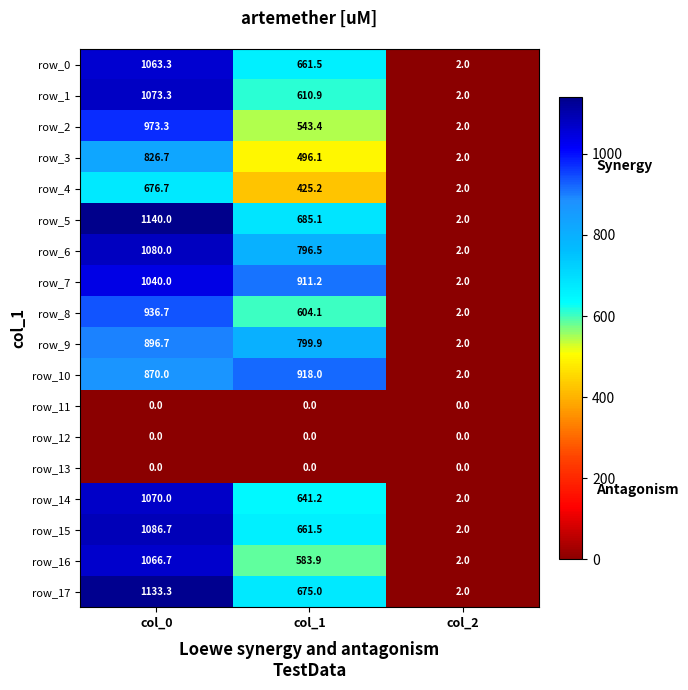

How many data points in row_14 are less than 641?

1